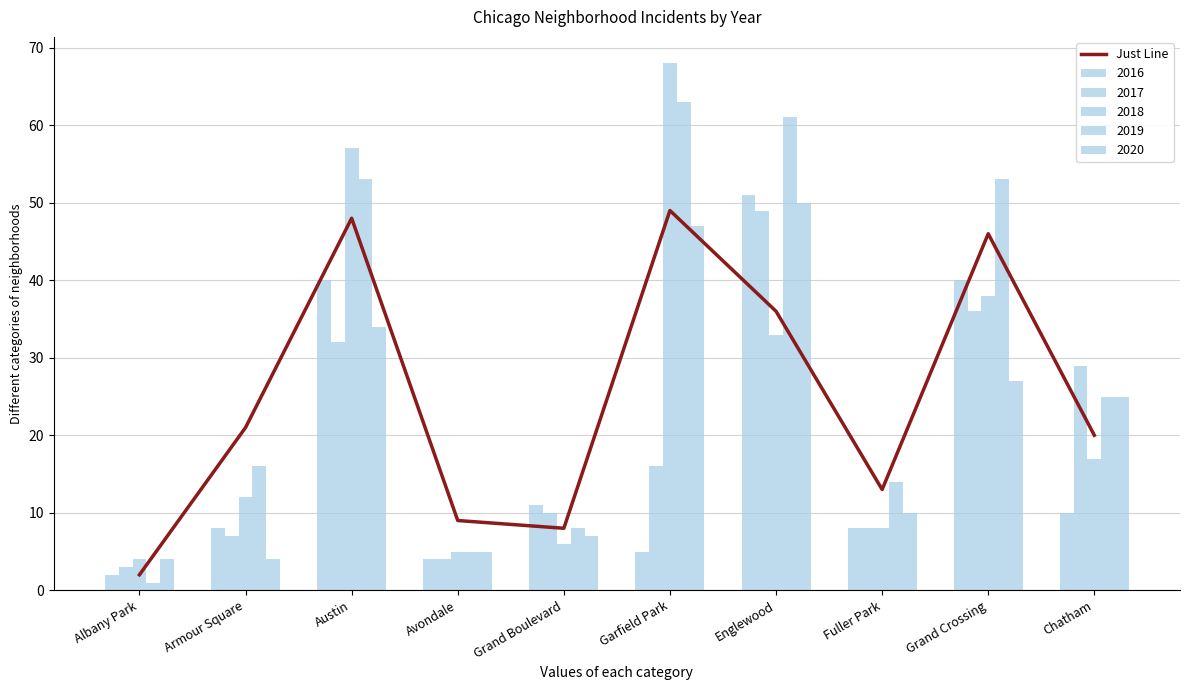

What is the average value?

25